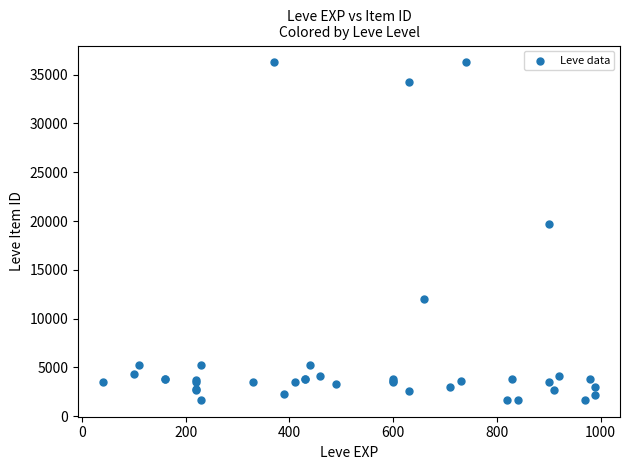

What Y value in the scatter plot is closest to 18967?

19744